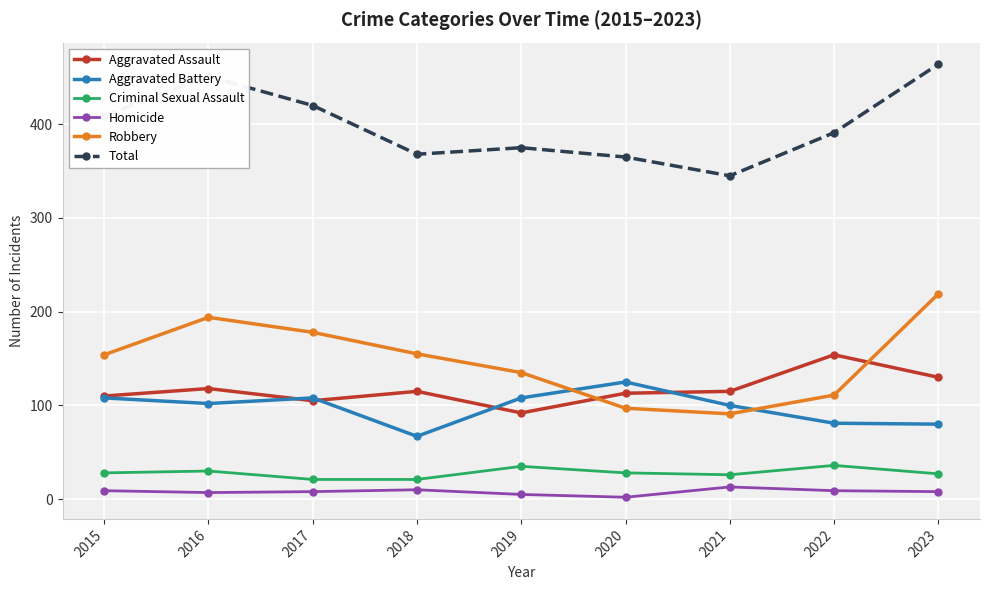

What is the maximum value for Criminal Sexual Assault?

36